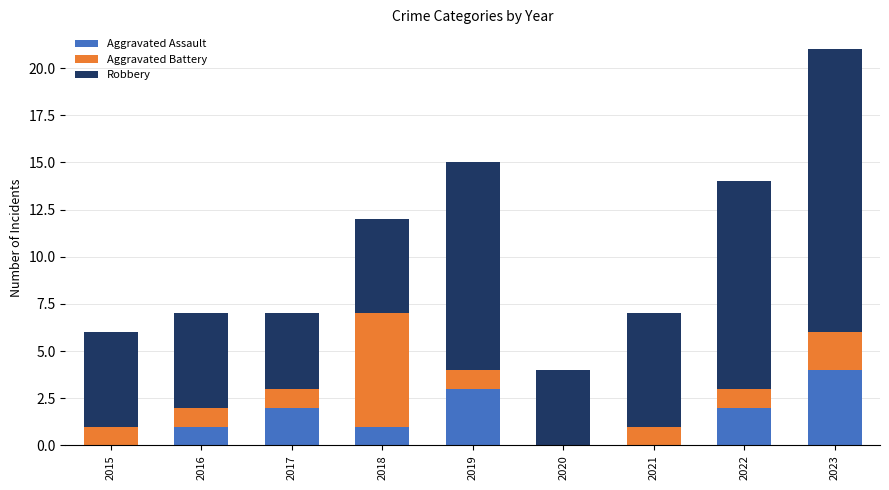

How many distinct data groups are displayed?

3